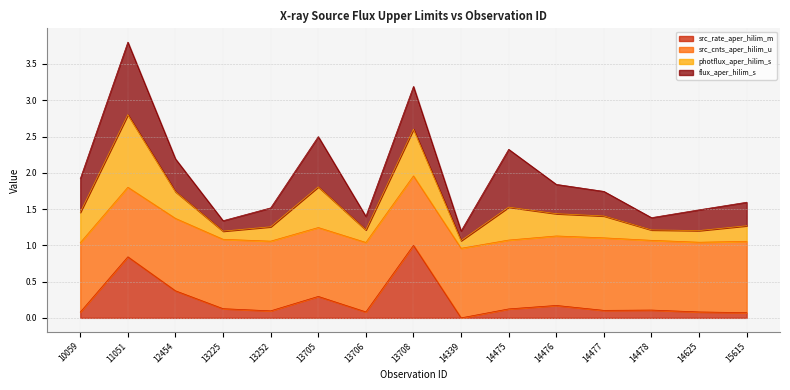

What is the total value across all series at 14477?

1.7